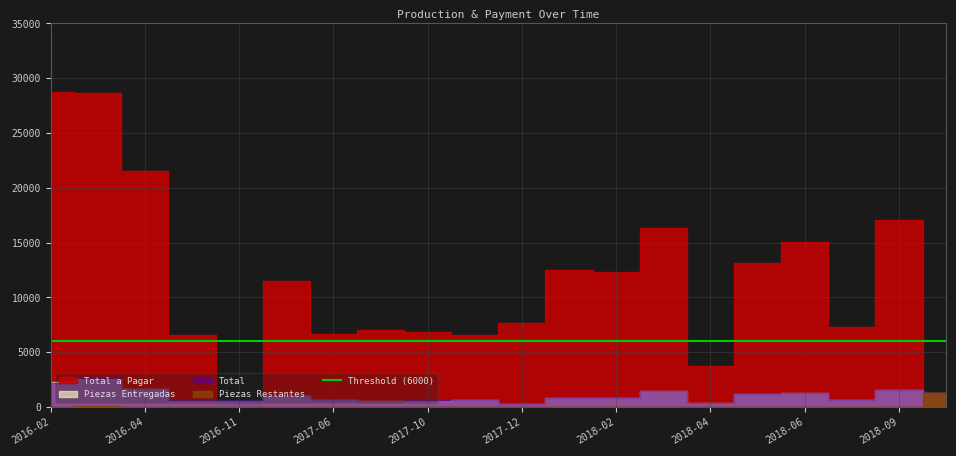

What is the difference between the second highest and second lowest values in the Piezas Restantes series?

53.0